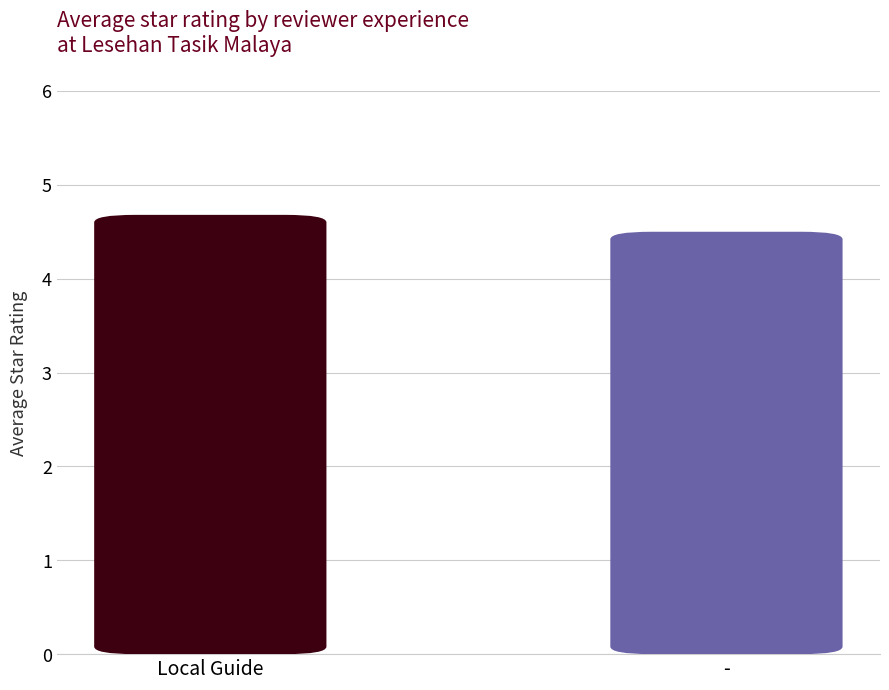

What is the greatest value displayed?

4.7